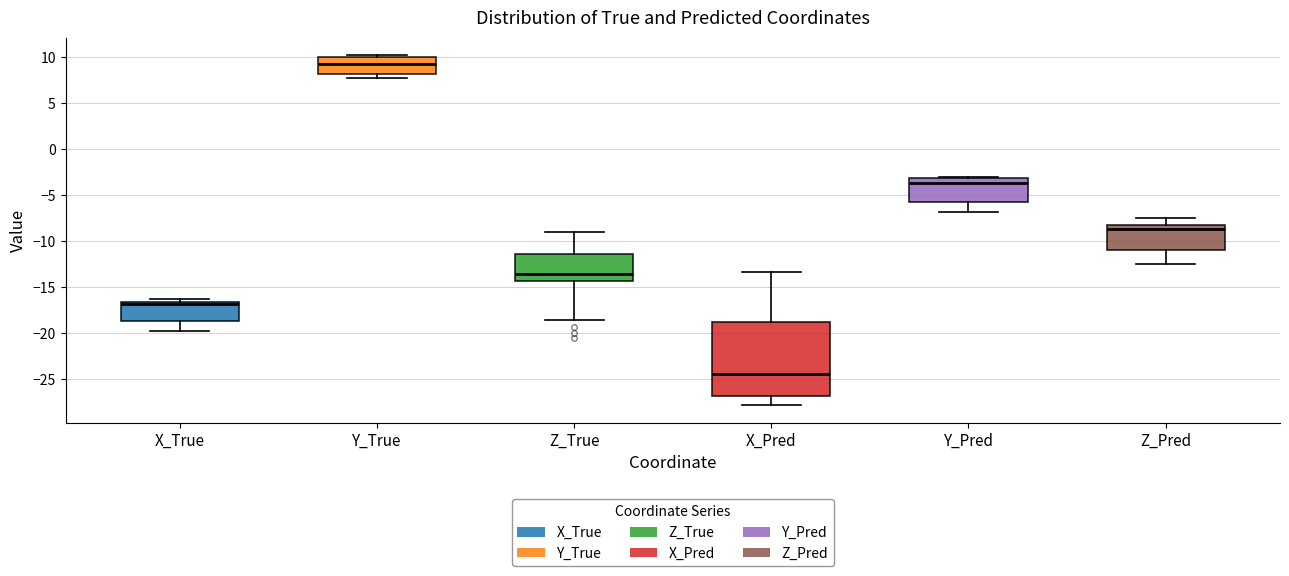

Which box's median line is the highest?

Y_True